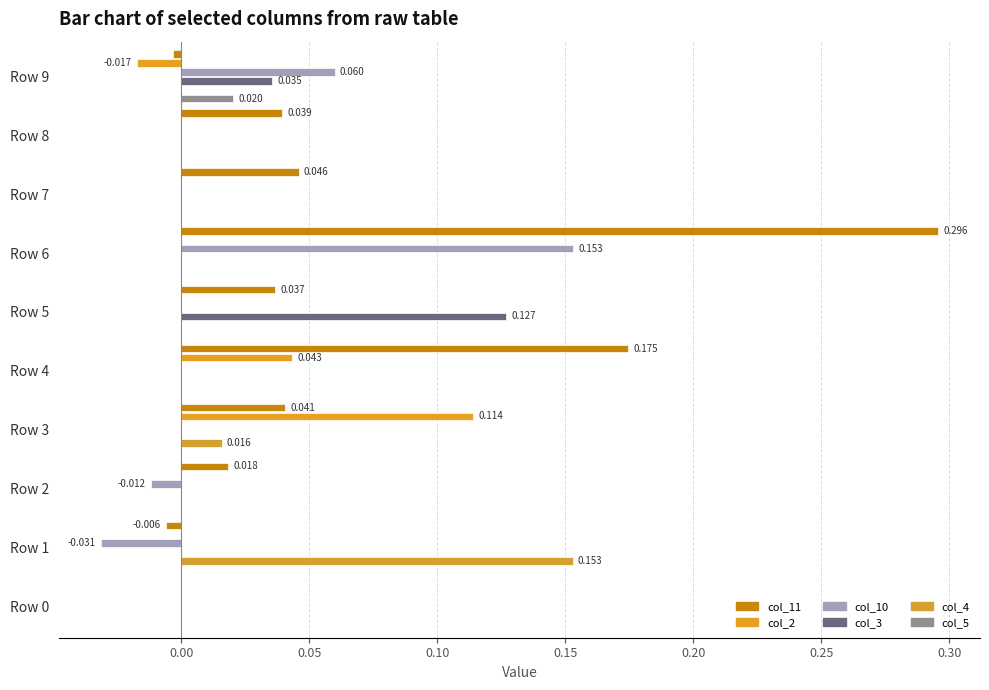

Reading left to right, extract all data points from this chart.

col_11: 0.0	-0.0	0.0	0.0	0.2	0.0	0.3	0.0	0.0	-0.0
col_2: 0.0	0.0	0.0	0.1	0.0	0.0	0.0	0.0	0.0	-0.0
col_10: 0.0	-0.0	-0.0	0.0	0.0	0.0	0.2	0.0	0.0	0.1
col_3: 0.0	0.0	0.0	0.0	0.0	0.1	0.0	0.0	0.0	0.0
col_4: 0.0	0.2	0.0	0.0	0.0	0.0	0.0	0.0	0.0	0.0
col_5: 0.0	0.0	0.0	0.0	0.0	0.0	0.0	0.0	0.0	0.0